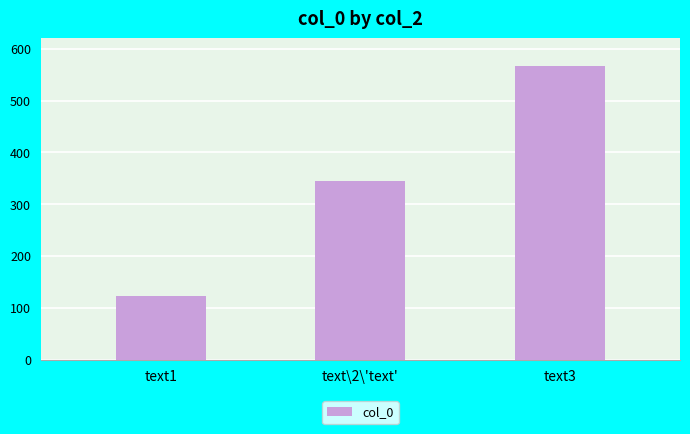

Is it true that the value at text\2\'text' is 469?

False